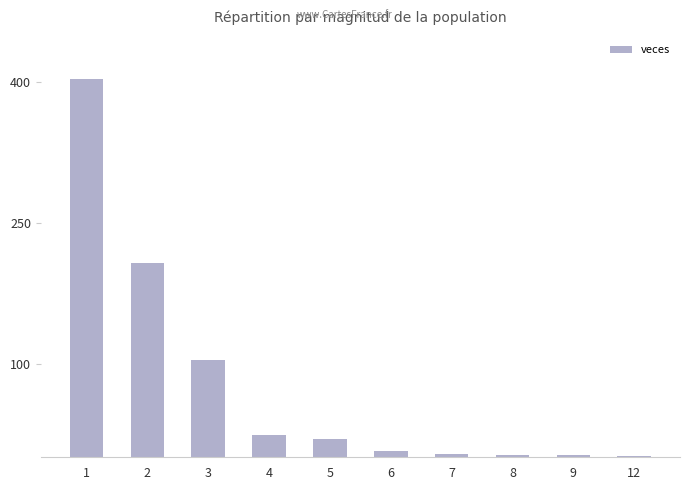

What is the greatest value displayed?

403